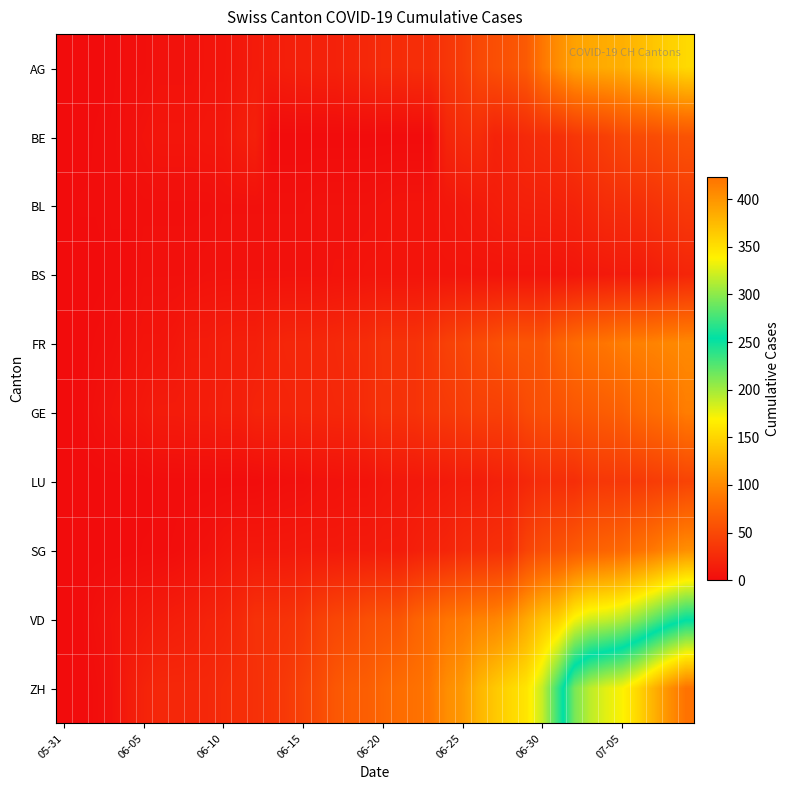

Which category has the lowest value across all series?

05-31